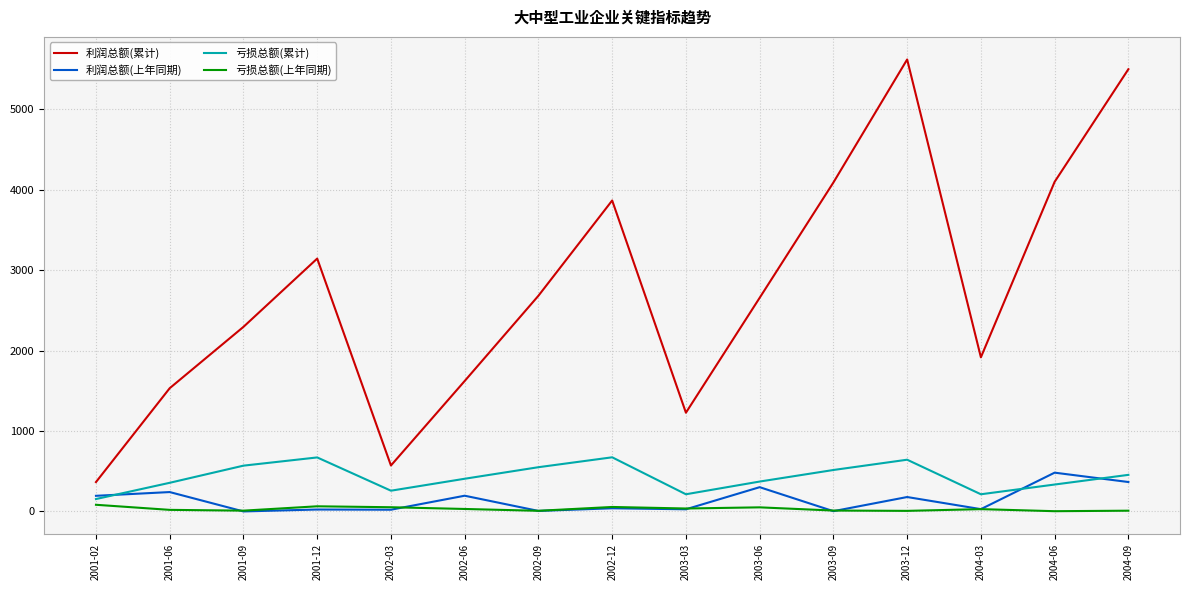

Between 2001-02 and 2001-06, which series saw the biggest shift?

利润总额(累计)